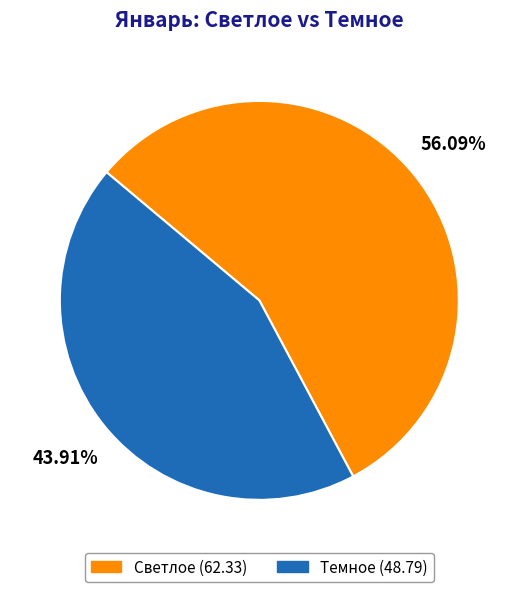

Between Светлое and Темное, which is larger?

Светлое